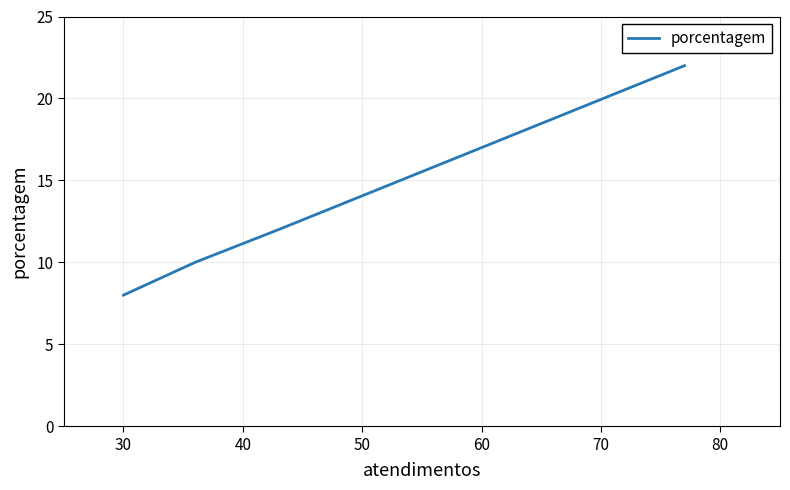

True or false: the data has more than 0 interior local peaks.

False